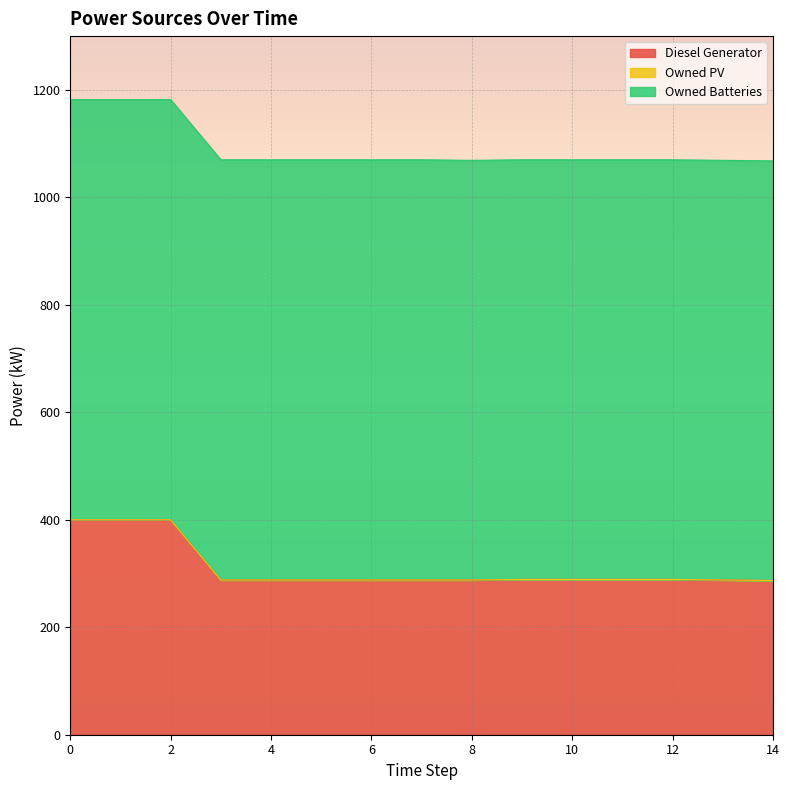

Reading right to left, what are all the values shown in this chart?

Diesel Generator: 14=287.0	13=288.0	12=289.0	11=289.0	10=289.0	9=289.0	8=288.0	7=288.0	6=288.0	5=288.0	4=288.0	3=288.0	2=400.0	1=400.0	0=400.0
Owned PV: 14=0.0	13=0.0	12=0.0	11=0.0	10=0.0	9=0.0	8=0.0	7=0.0	6=0.0	5=0.0	4=0.0	3=0.0	2=0.0	1=0.0	0=0.0
Owned Batteries: 14=781.0	13=781.0	12=781.0	11=781.0	10=781.0	9=781.0	8=781.0	7=782.0	6=782.0	5=782.0	4=782.0	3=782.0	2=782.0	1=782.0	0=782.0